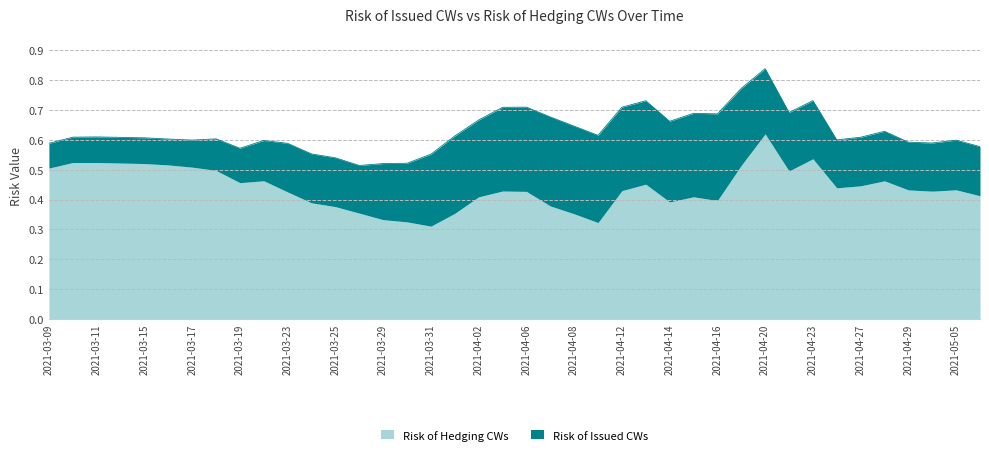

What is the maximum value shown in the chart?

0.8